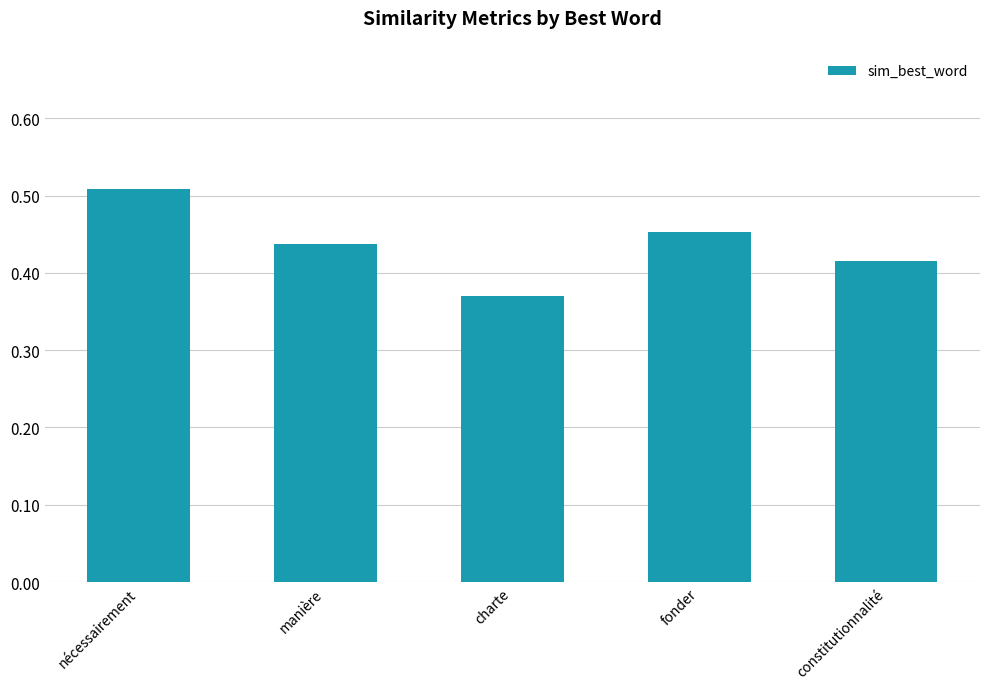

What is the label of the 5th bar from the right?

nécessairement